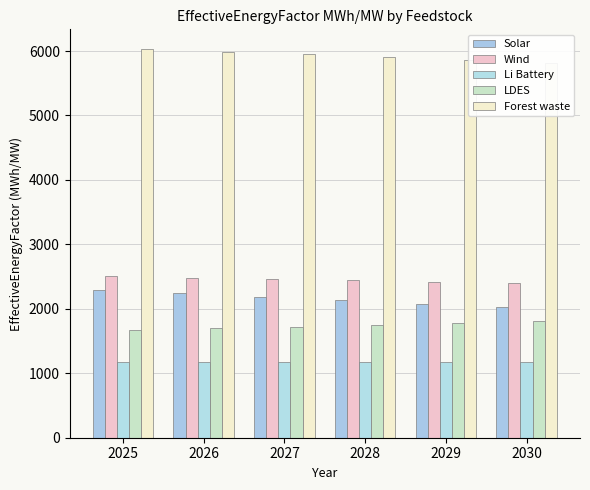

True or false: Forest waste has a value of 5860.5 at 2029.

True